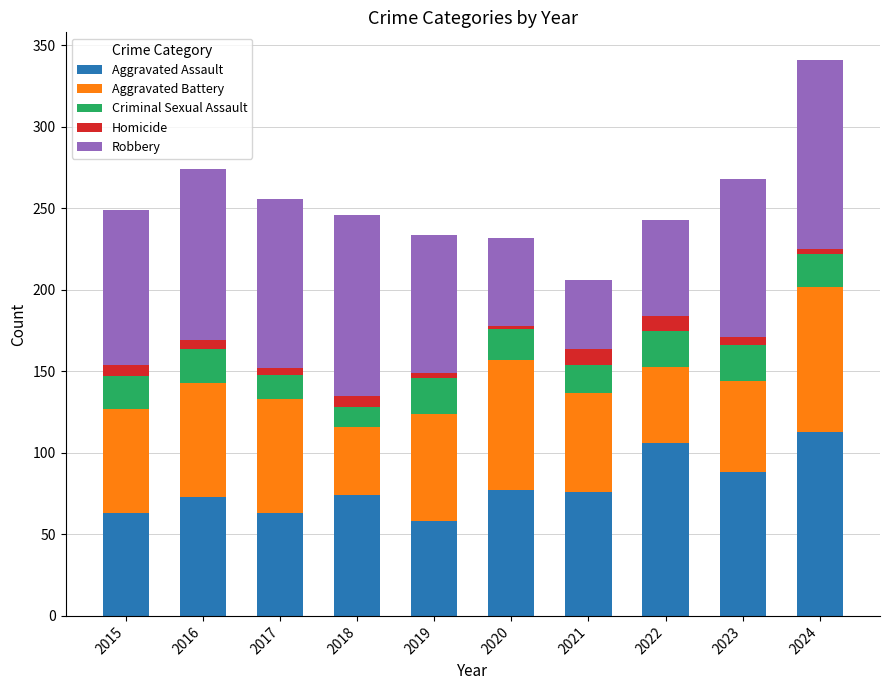

What is the average value of the Aggravated Assault series?

79